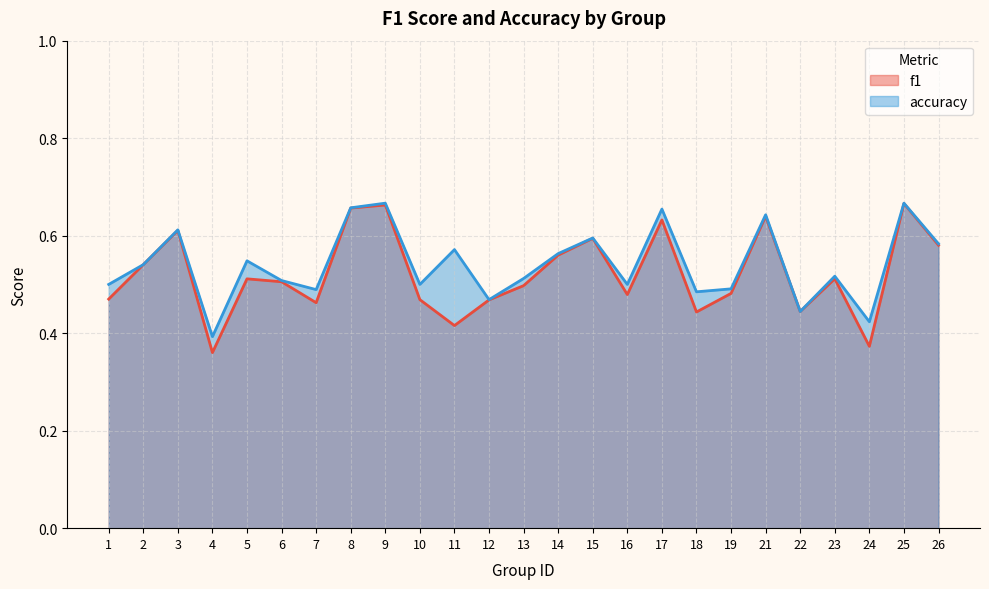

True or false: f1 has a value of 1.0 at 17.

False